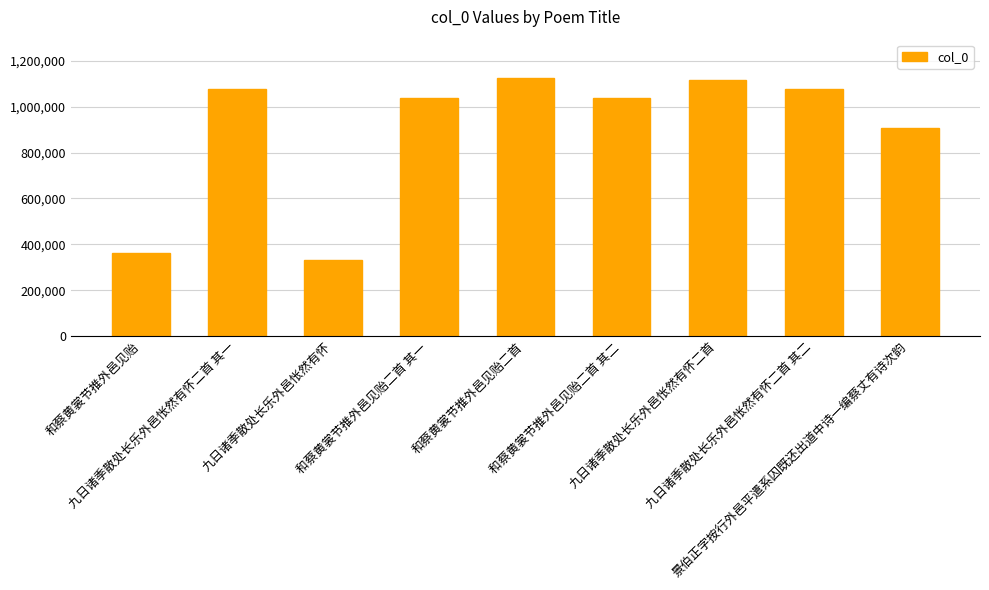

What is the greatest value displayed?

1123340